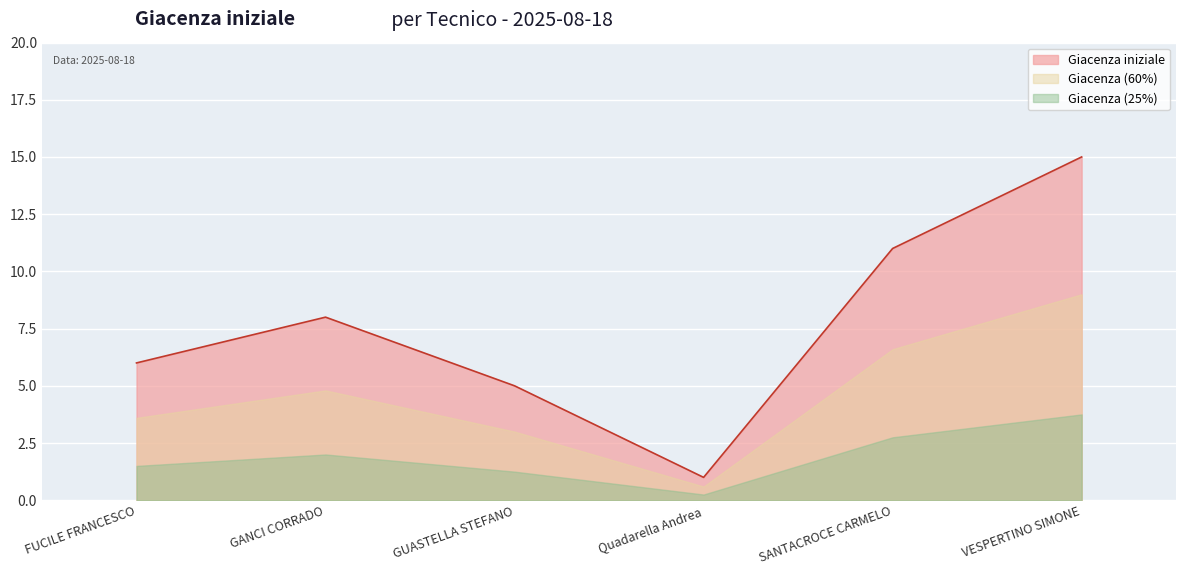

Read the value at GANCI CORRADO, to the nearest 5.

10